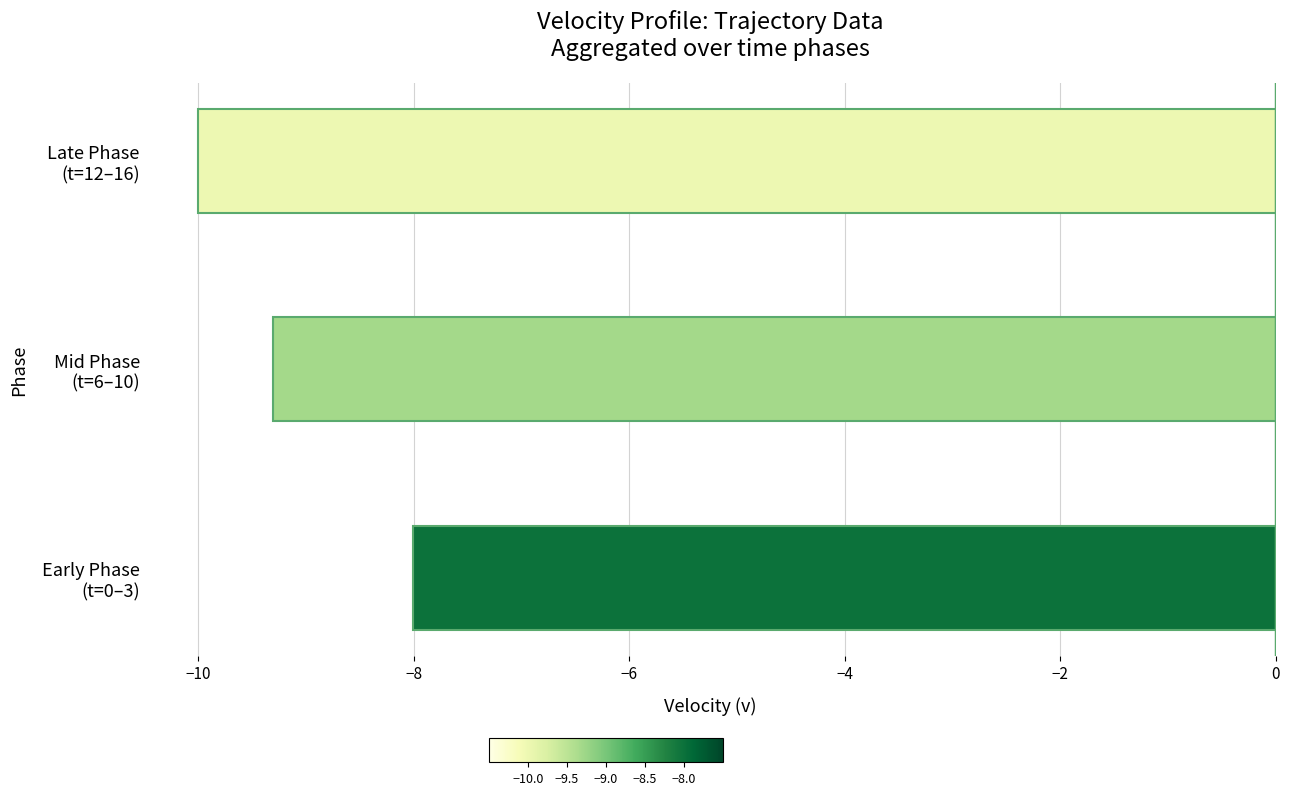

What is the smallest value displayed?

-10.0